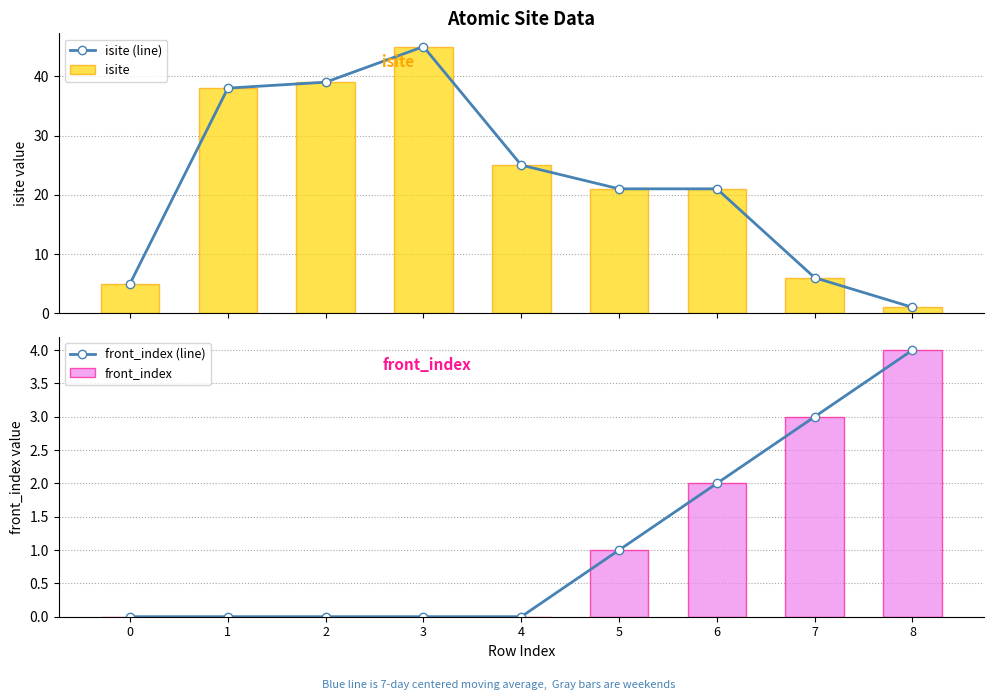

Rank the categories by front_index value from lowest to highest.

0, 1, 2, 3, 4, 5, 6, 7, 8